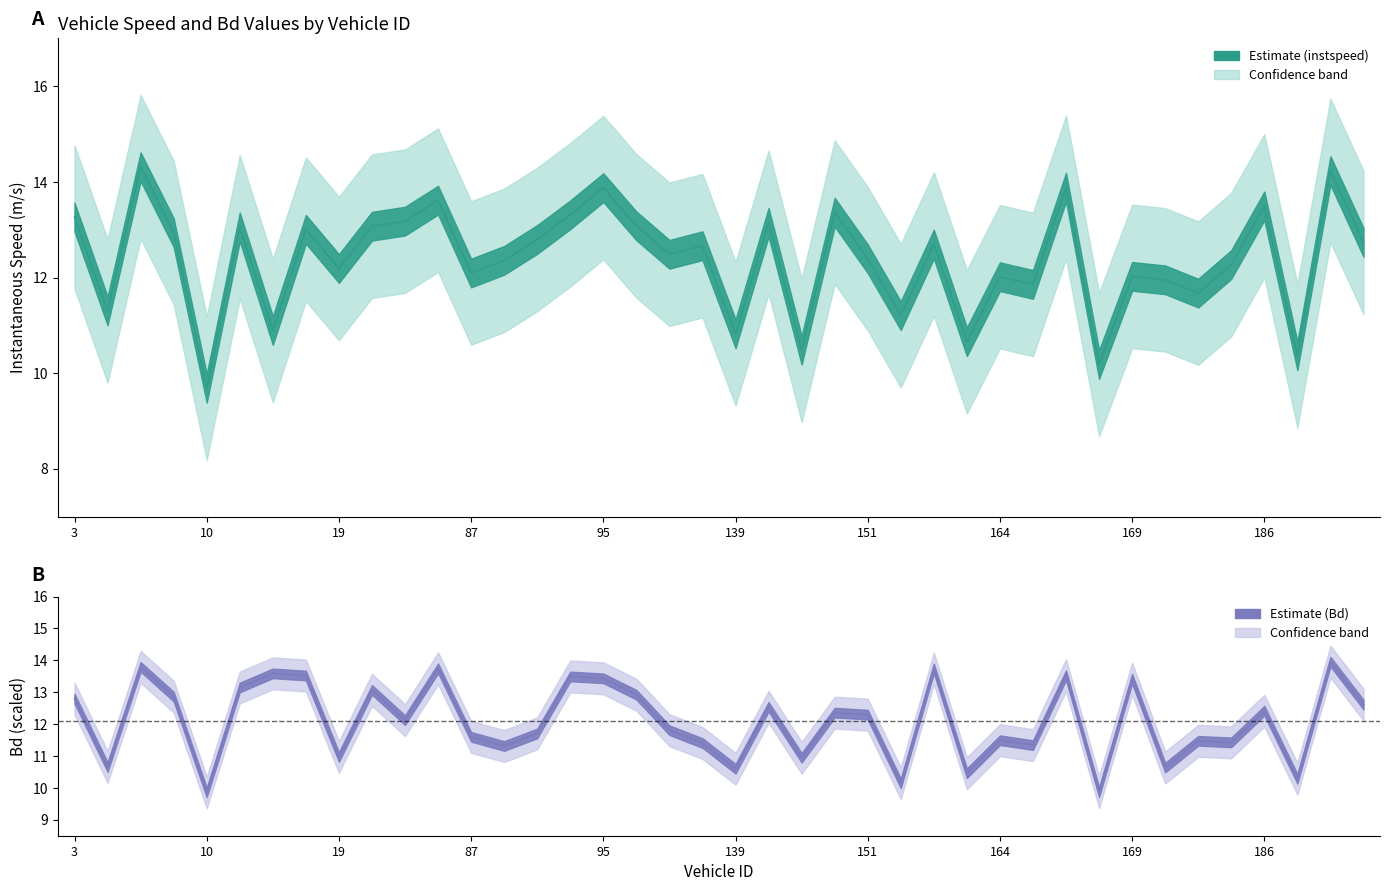

True or false: instspeed has more than 1 points higher than both neighbors.

True